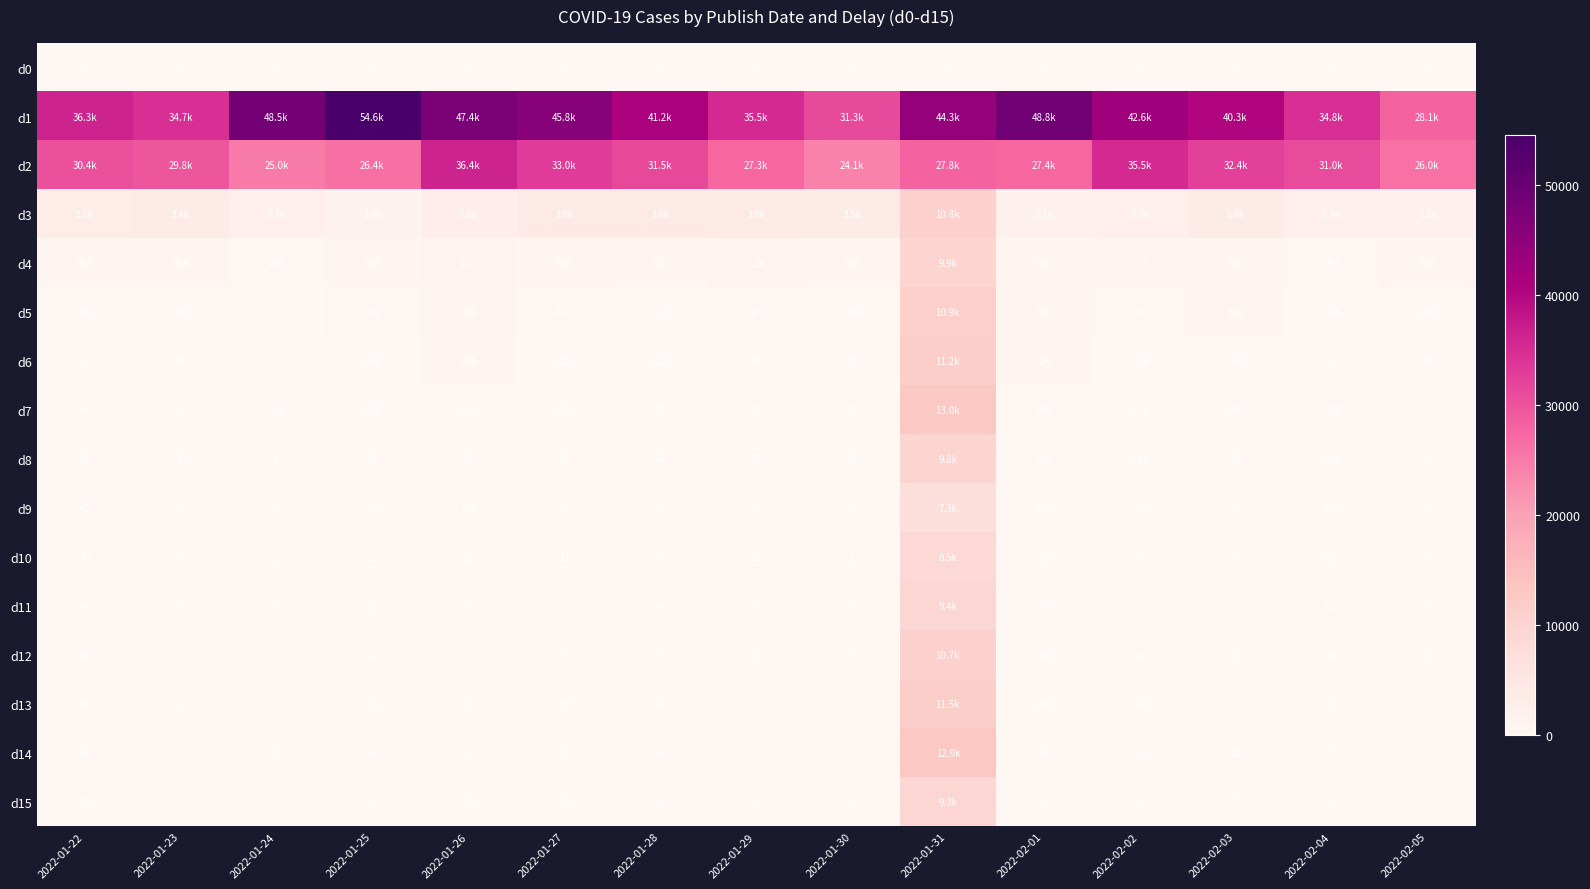

At how many categories does at least one series exceed 25050?

15